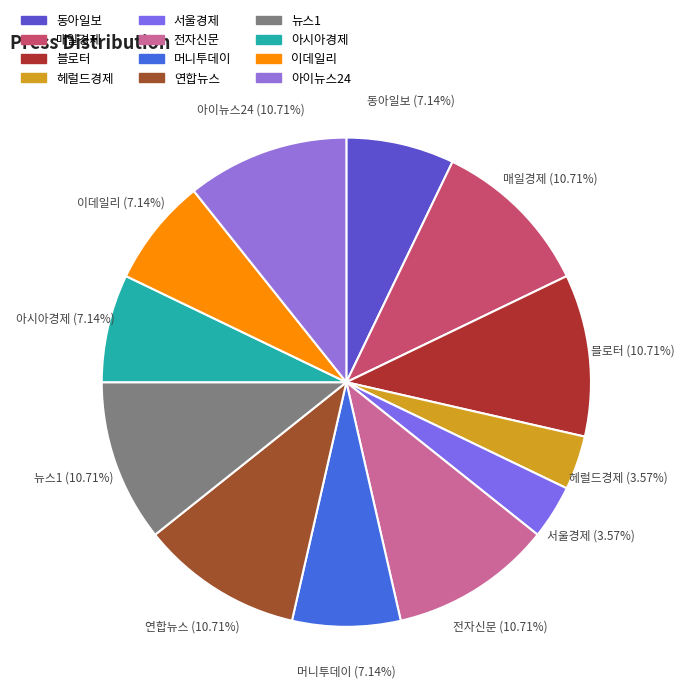

Do 아시아경제 and 전자신문 together represent more than half of the pie?

No